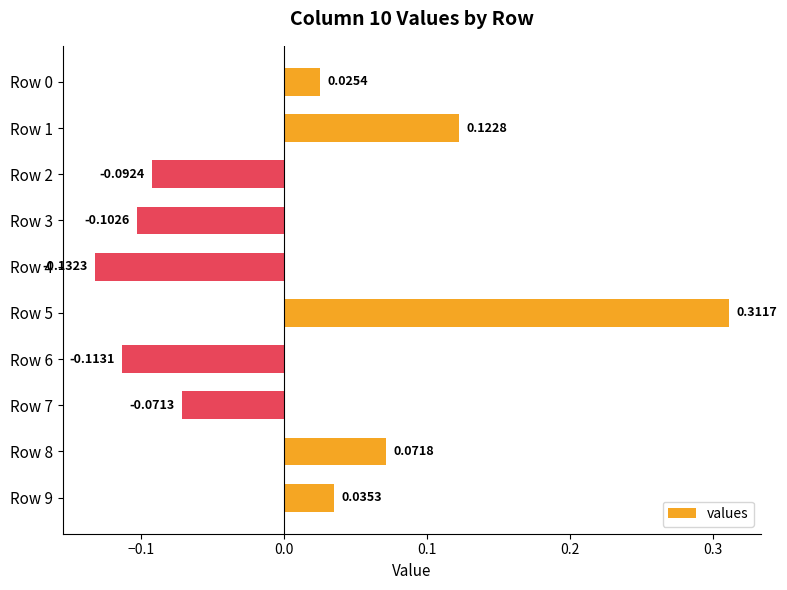

Which has a higher value, Row 7 or Row 5?

Row 5